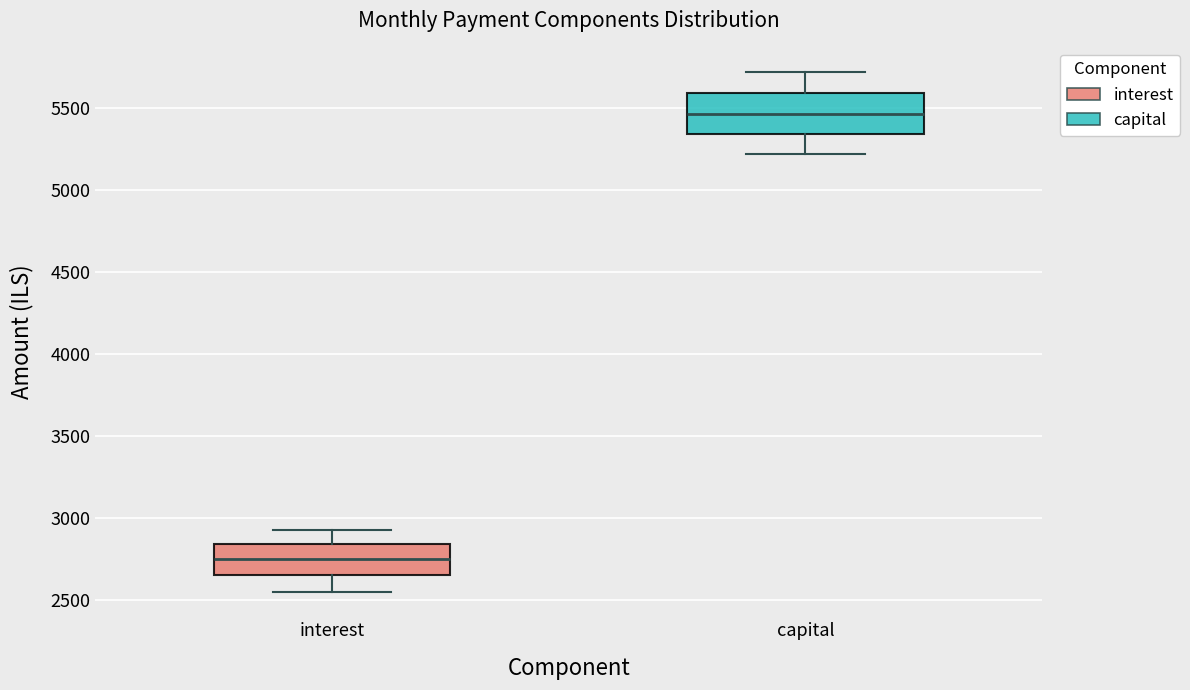

Reading left to right, transcribe this box plot: for each box, give where its median line is, the range the box spans, and where its two whiskers end, as read against the y-axis. The values are not printed on the chart, so give them approximately, as read against the axis.

interest: median 2750, box 2650 to 2850, whiskers 2550 to 2900
capital: median 5450, box 5350 to 5600, whiskers 5200 to 5700